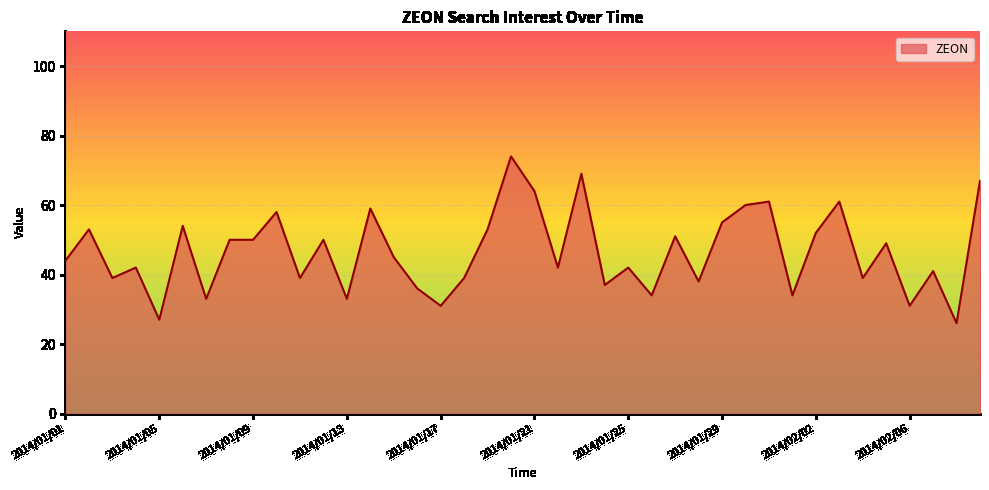

What is the difference between the maximum and minimum values?

48